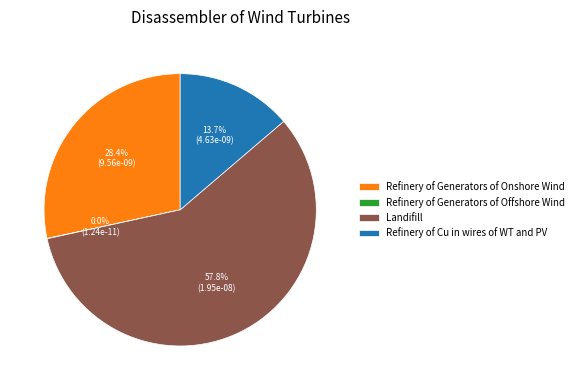

Which category has the biggest portion of the pie?

Landifill